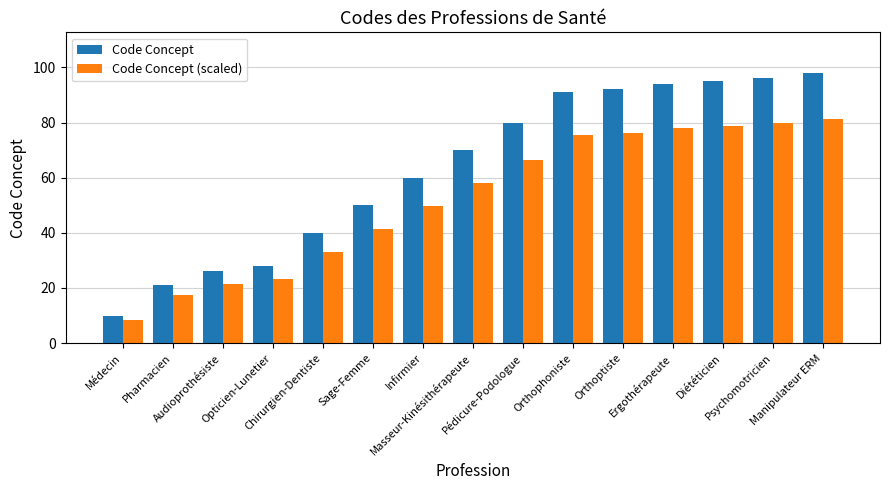

What is the maximum value for Code Concept (scaled)?

81.3